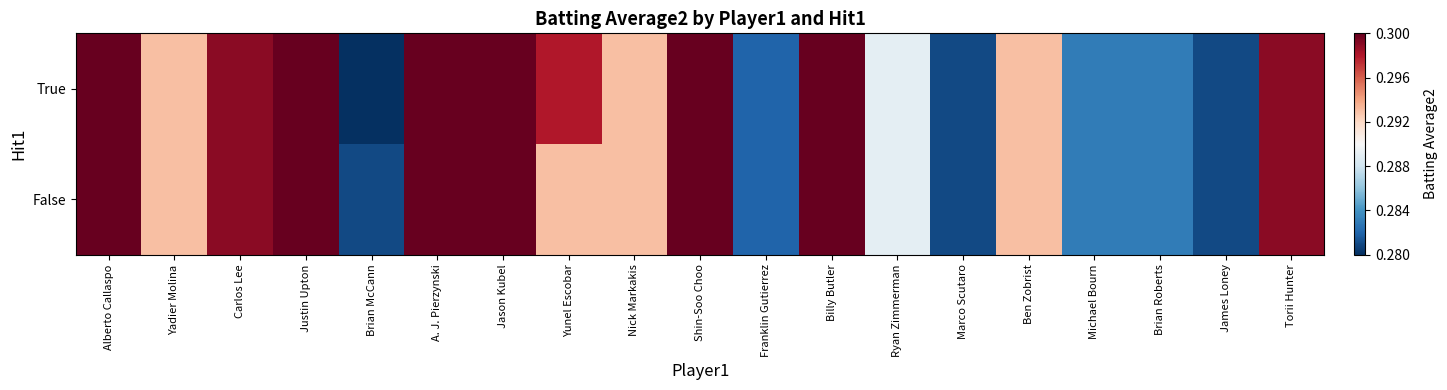

At which category is the sum across all series the highest?

Alberto Callaspo